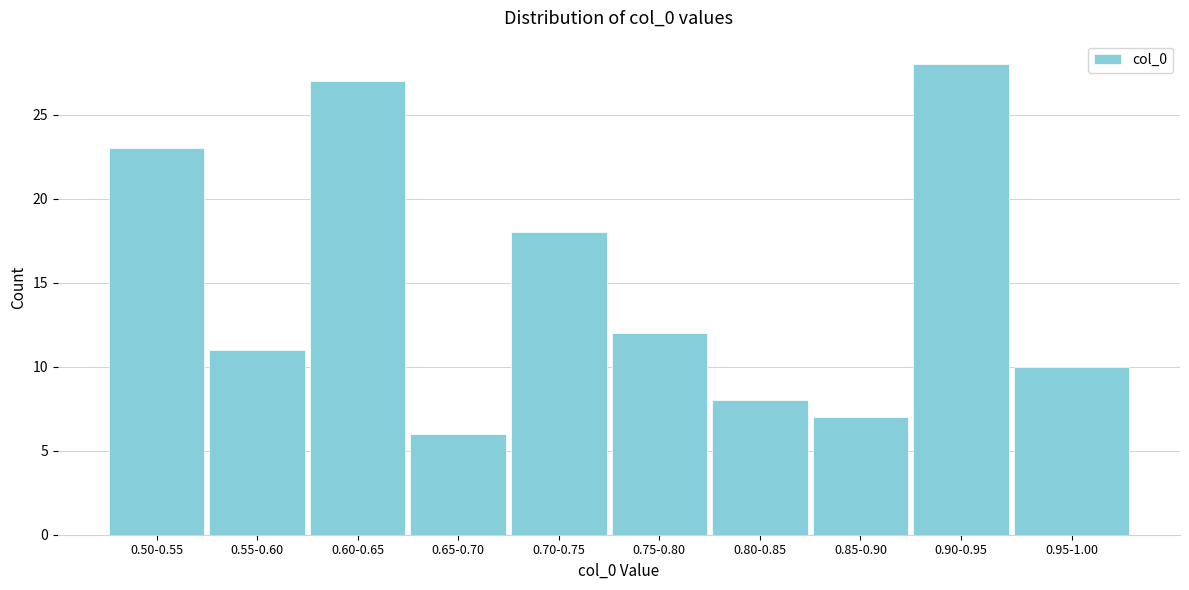

Reading right to left, what are all the values shown in this chart?

10	28	7	8	12	18	6	27	11	23